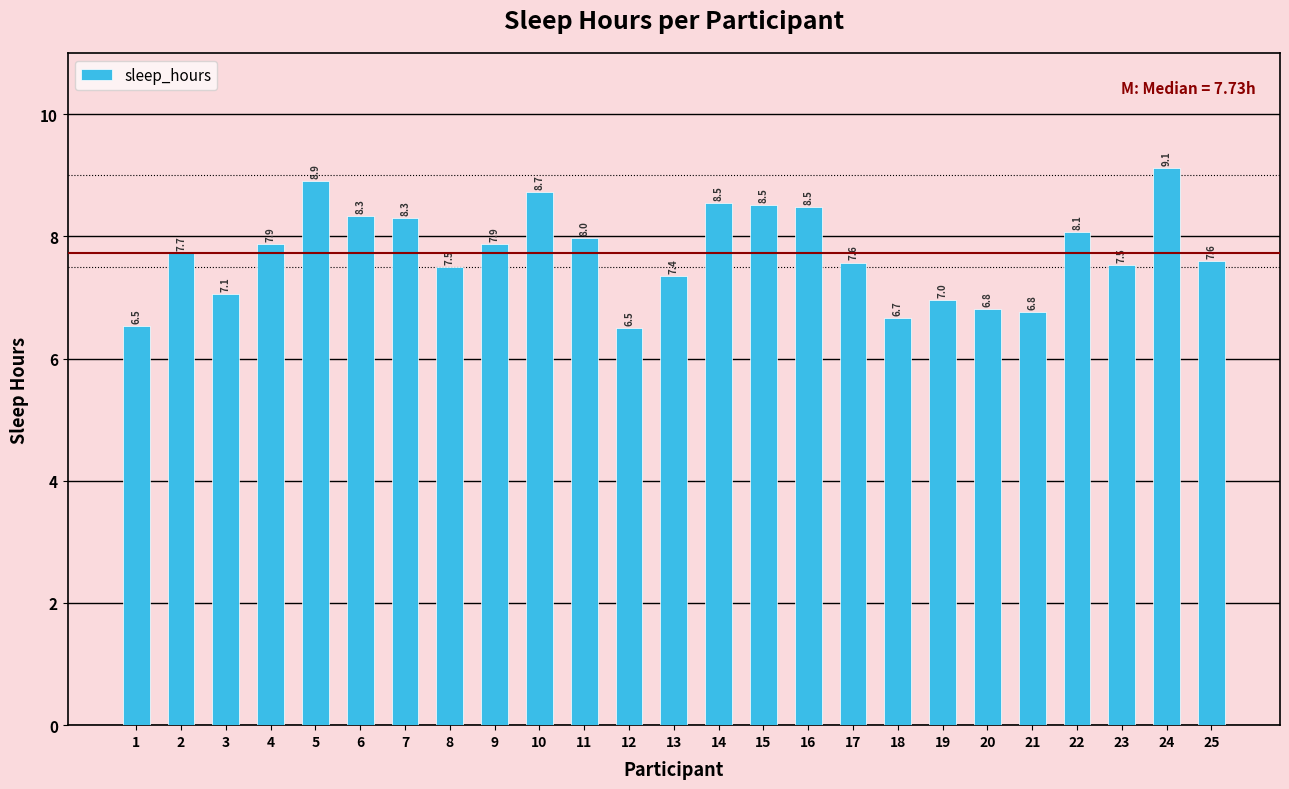

Where does the data first go above 7?

2